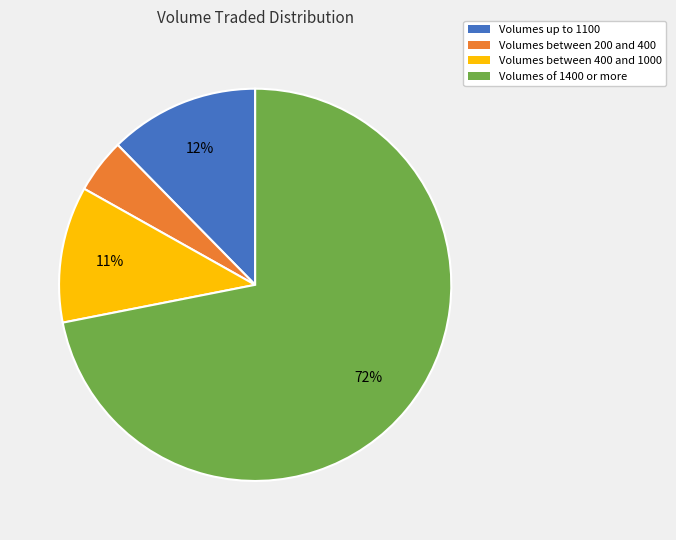

Between Volumes between 200 and 400 and Volumes between 400 and 1000, which is larger?

Volumes between 400 and 1000